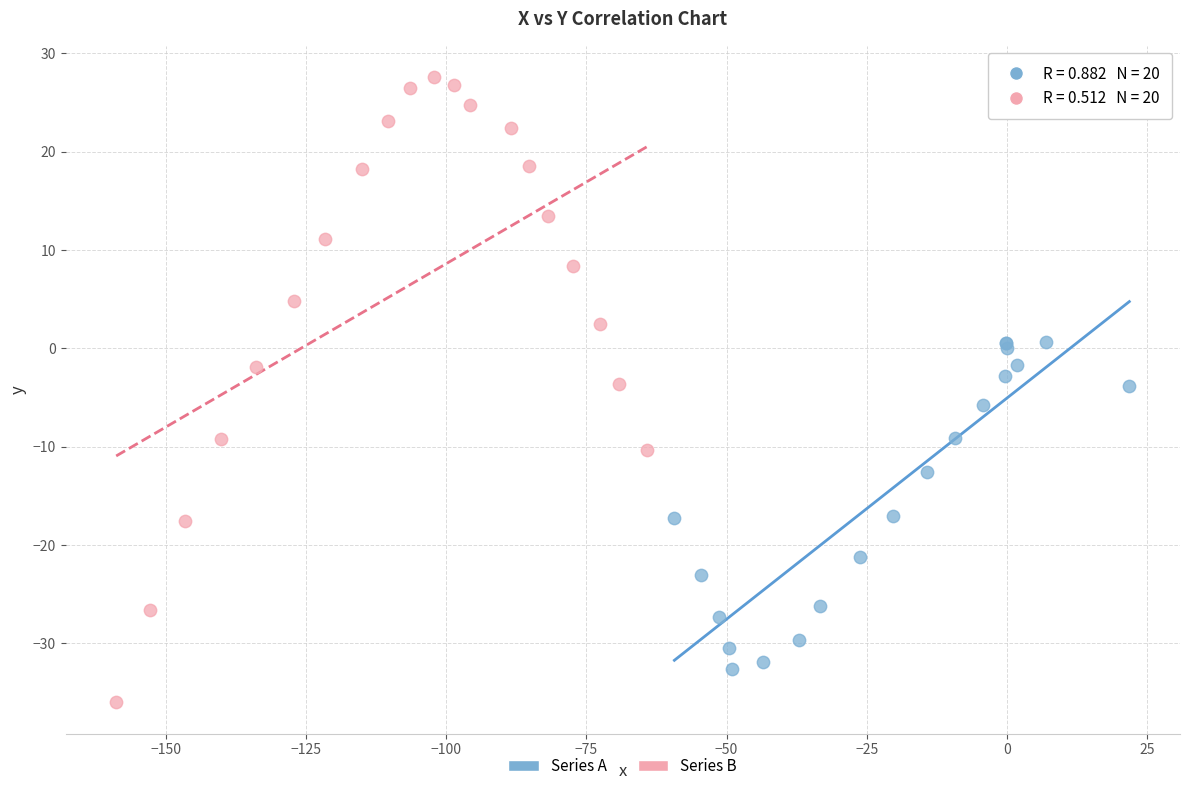

What are all the series names shown in the legend?

Series A, Series B